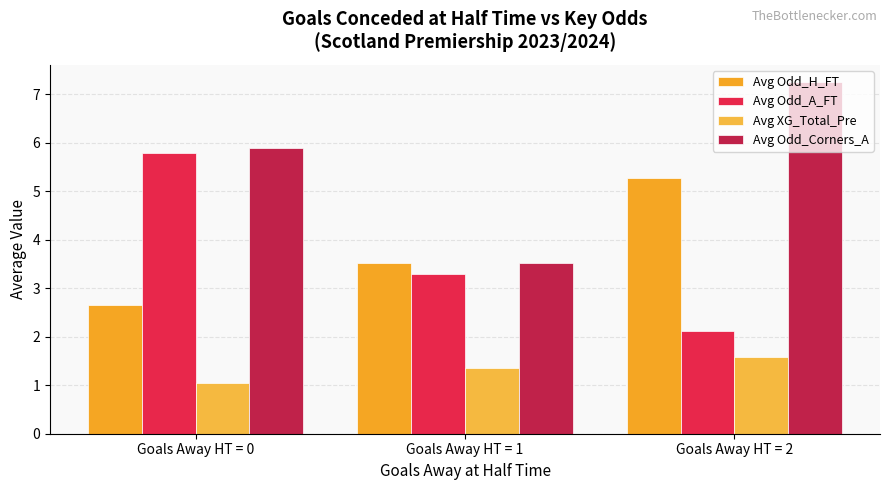

How many bars are there in each group?

4